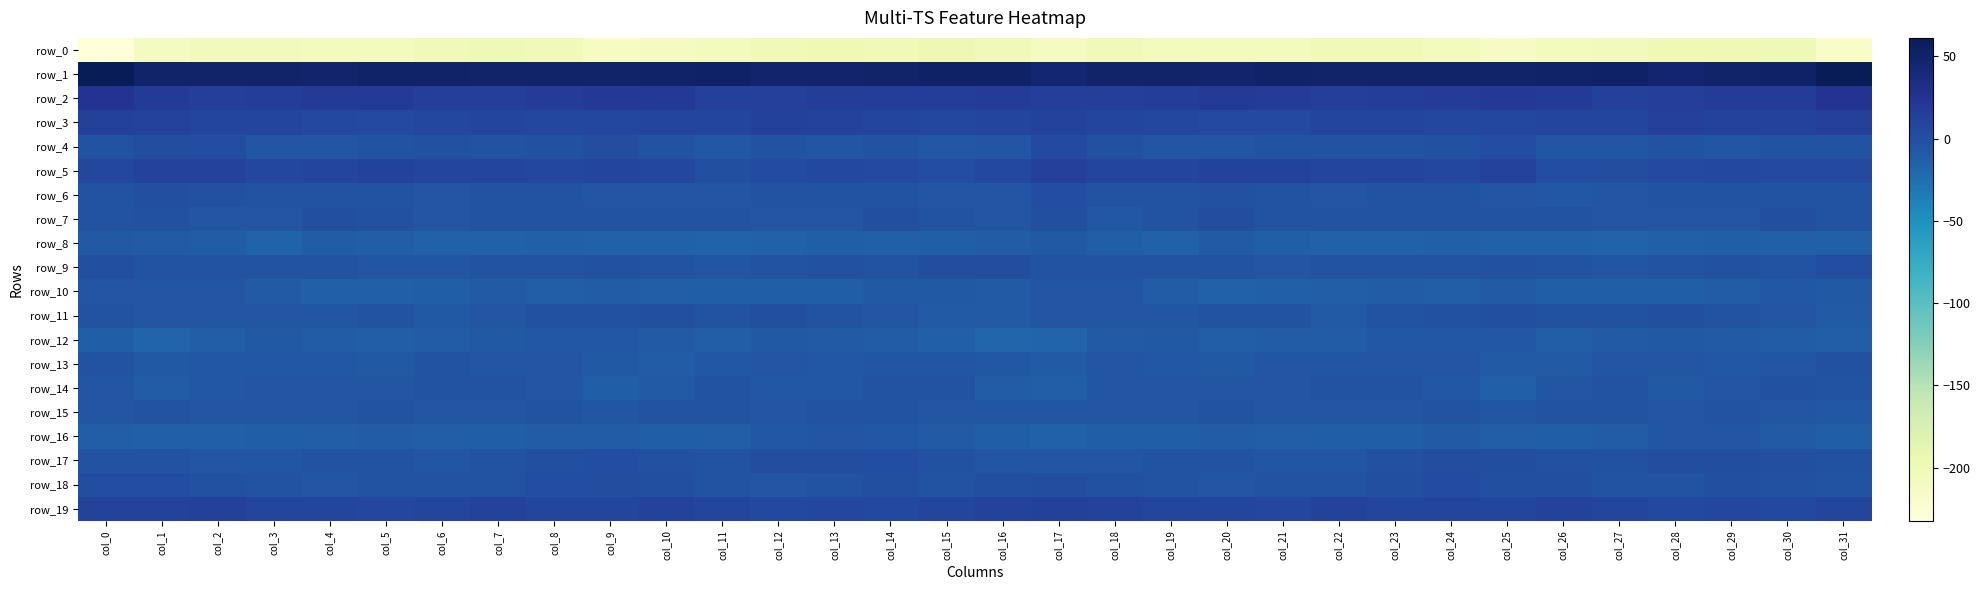

At which category is the sum across all series the highest?

col_31